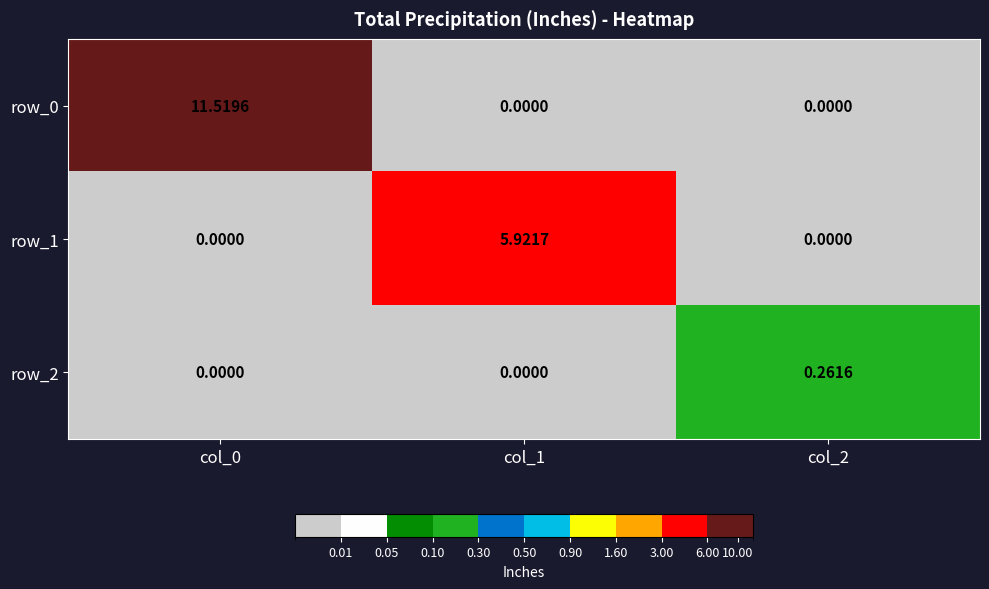

Count the number of categories in the chart.

3